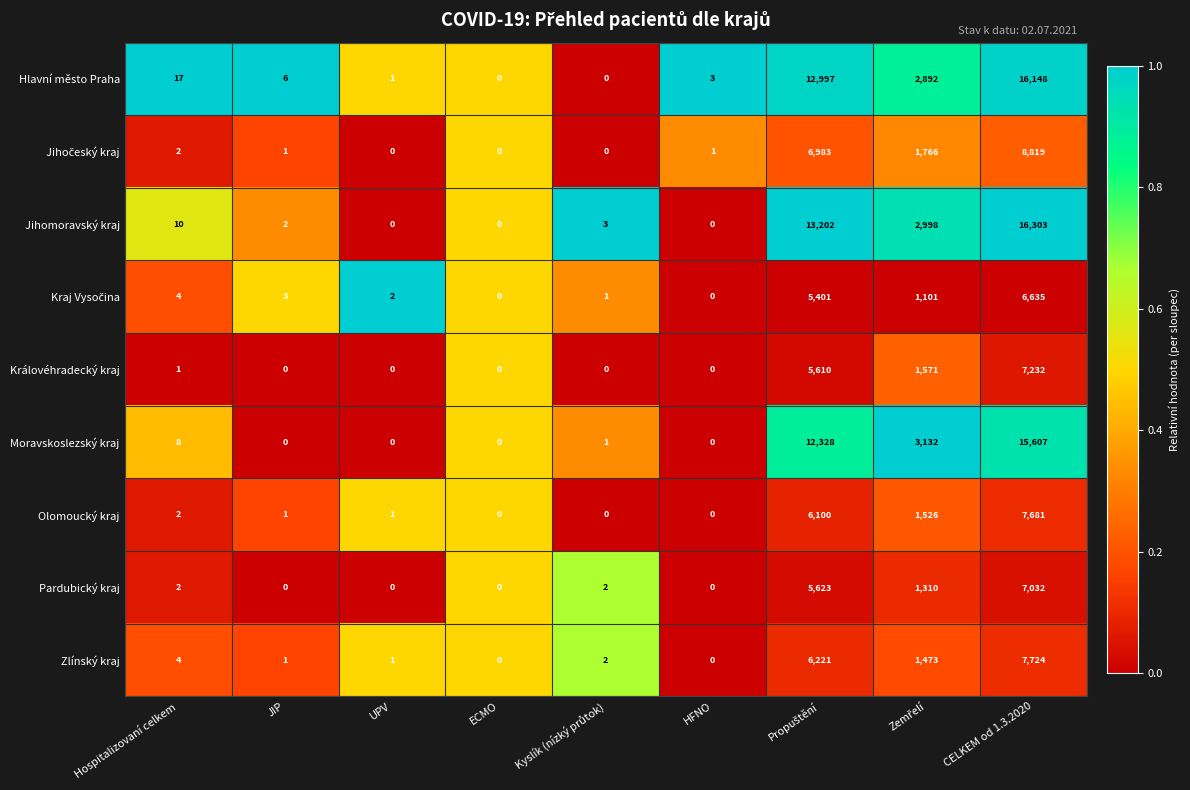

At which category does the chart reach its peak across all series?

CELKEM od 1.3.2020